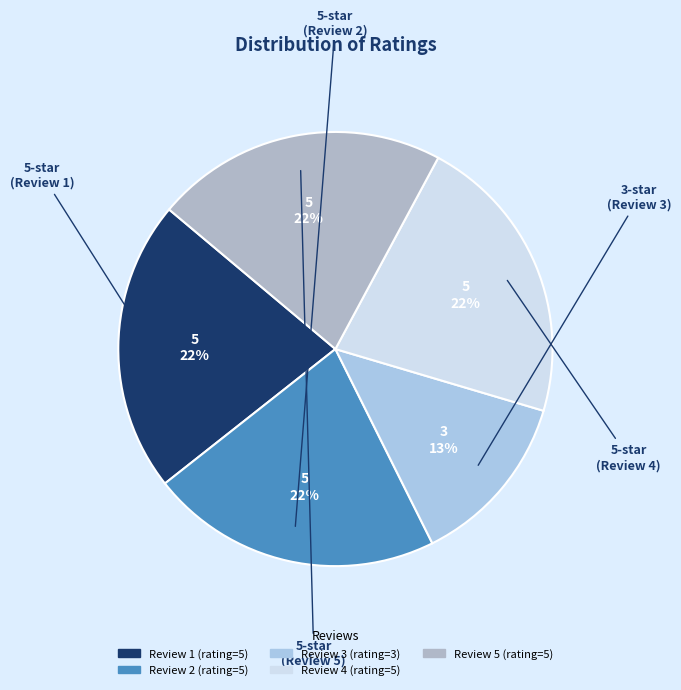

What is the largest slice in the pie chart?

Rating 5 (pengiriman sangat cpt)